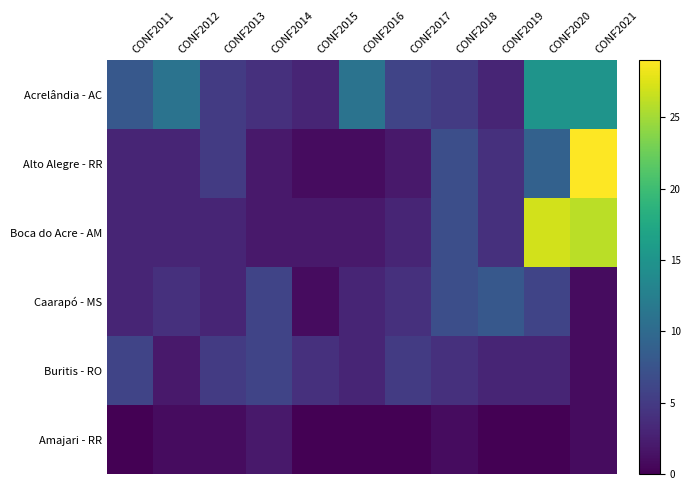

Reading right to left, list all the values displayed in this chart.

Acrelândia - AC: CONF2021=15	CONF2020=15	CONF2019=3	CONF2018=5	CONF2017=6	CONF2016=11	CONF2015=3	CONF2014=4	CONF2013=5	CONF2012=11	CONF2011=8
Alto Alegre - RR: CONF2021=29	CONF2020=9	CONF2019=4	CONF2018=7	CONF2017=2	CONF2016=1	CONF2015=1	CONF2014=2	CONF2013=5	CONF2012=3	CONF2011=3
Boca do Acre - AM: CONF2021=26	CONF2020=27	CONF2019=4	CONF2018=7	CONF2017=3	CONF2016=2	CONF2015=2	CONF2014=2	CONF2013=3	CONF2012=3	CONF2011=3
Caarapó - MS: CONF2021=1	CONF2020=6	CONF2019=8	CONF2018=7	CONF2017=4	CONF2016=3	CONF2015=1	CONF2014=6	CONF2013=3	CONF2012=4	CONF2011=3
Buritis - RO: CONF2021=1	CONF2020=3	CONF2019=3	CONF2018=4	CONF2017=5	CONF2016=3	CONF2015=4	CONF2014=6	CONF2013=5	CONF2012=2	CONF2011=6
Amajari - RR: CONF2021=1	CONF2020=0	CONF2019=0	CONF2018=1	CONF2017=0	CONF2016=0	CONF2015=0	CONF2014=2	CONF2013=1	CONF2012=1	CONF2011=0